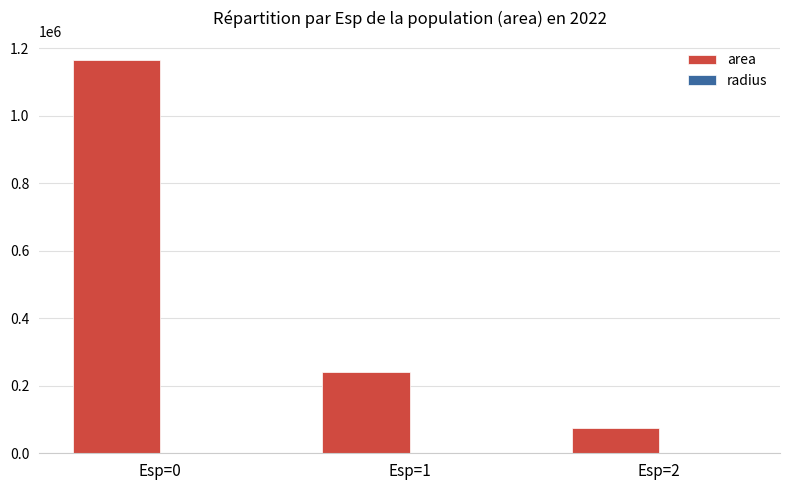

Which label corresponds to the largest value in the chart?

Esp=0